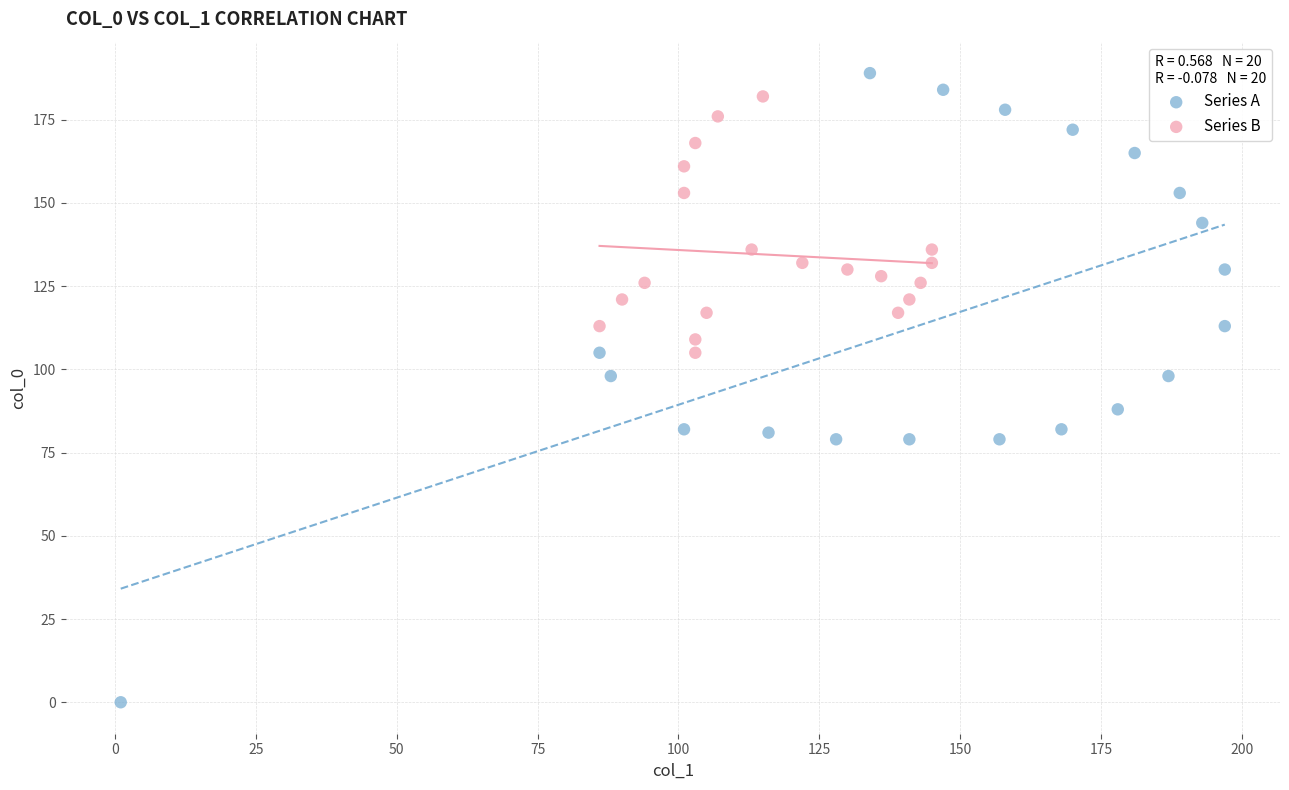

Which series reaches the maximum Y coordinate?

Series A